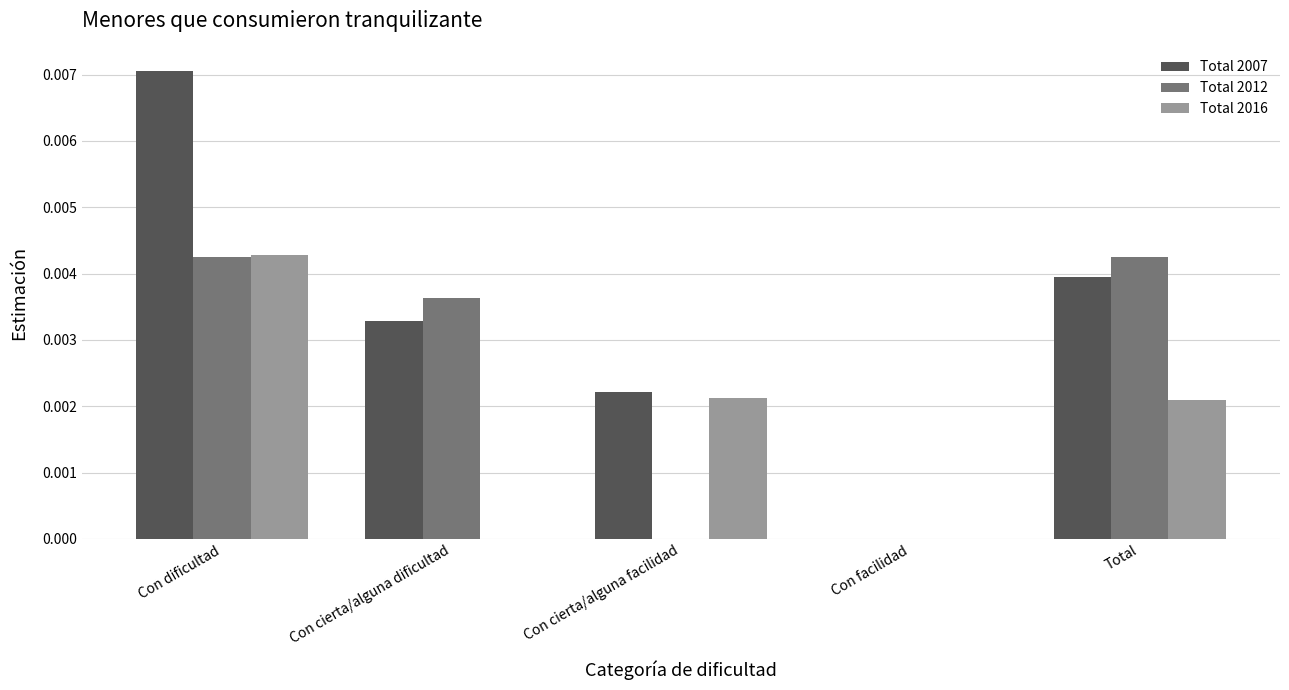

Which series has the largest total across all categories?

Total 2007